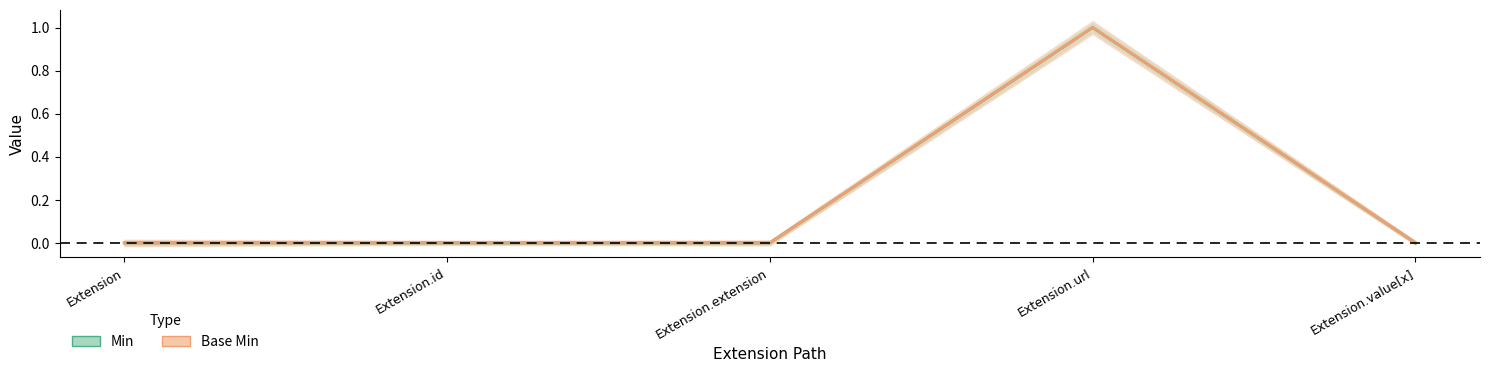

Which series has the widest spread of values?

Min